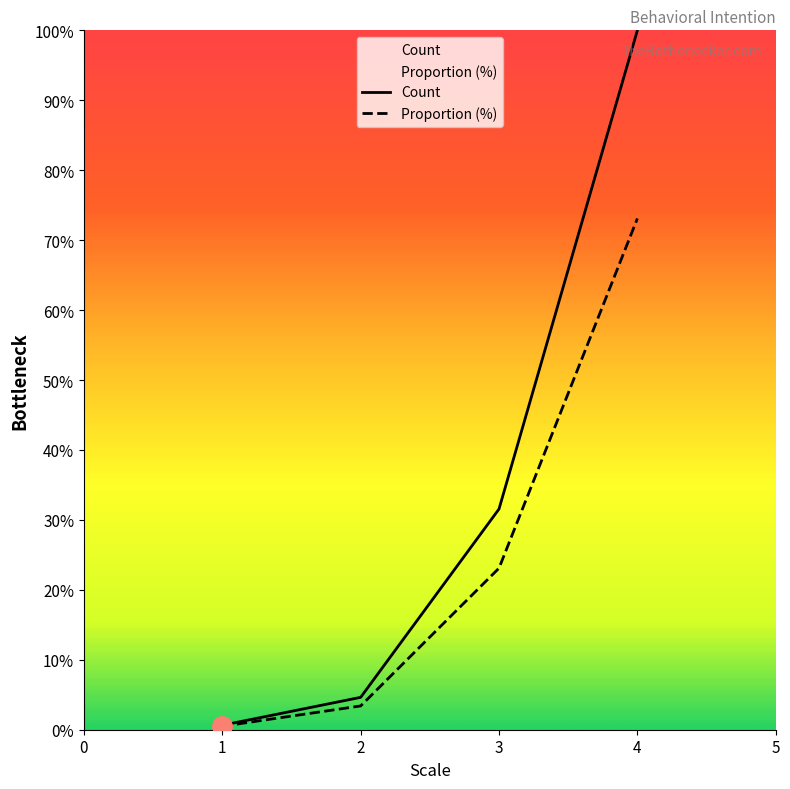

The value of Count at 3 is 16.5. True or false?

False